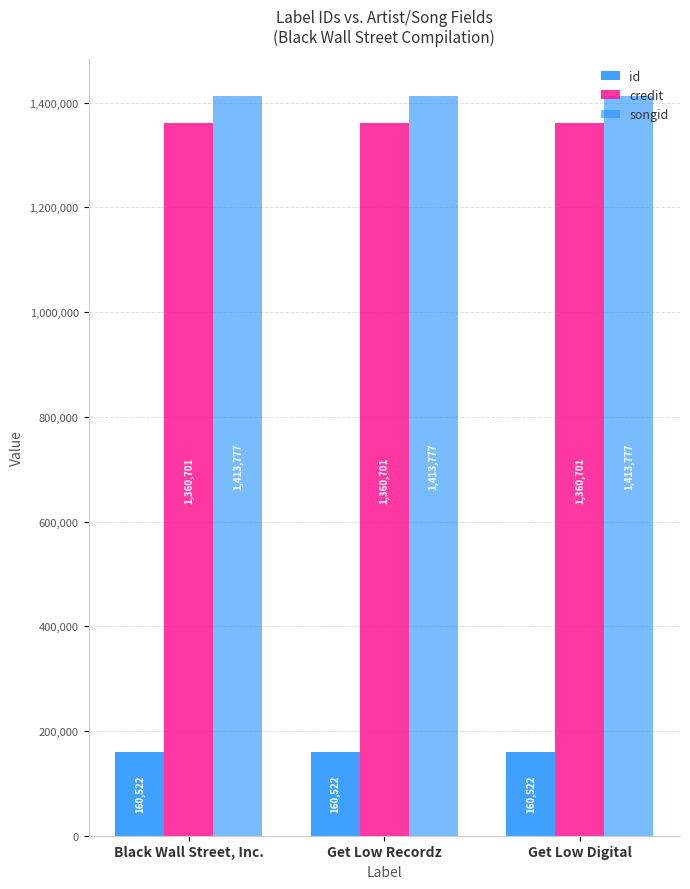

Between Get Low Recordz and Black Wall Street, Inc., which is larger?

Get Low Recordz